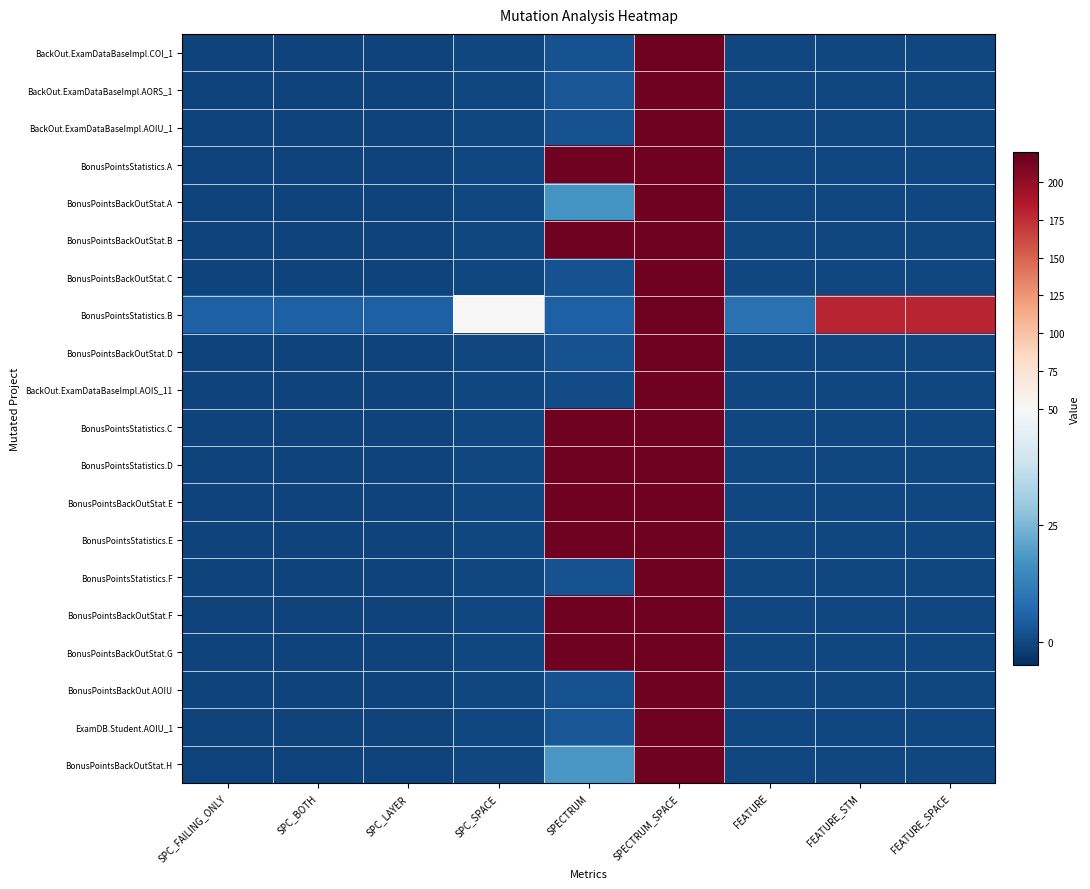

Reading left to right, transcribe all the data shown in this chart.

BackOut.ExamDataBaseImpl.COI_1: SPC_FAILING_ONLY=-1	SPC_BOTH=-1	SPC_LAYER=-1	SPC_SPACE=0	SPECTRUM=2	SPECTRUM_SPACE=215	FEATURE=0	FEATURE_STM=0	FEATURE_SPACE=0
BackOut.ExamDataBaseImpl.AORS_1: SPC_FAILING_ONLY=-1	SPC_BOTH=-1	SPC_LAYER=-1	SPC_SPACE=0	SPECTRUM=3	SPECTRUM_SPACE=215	FEATURE=0	FEATURE_STM=0	FEATURE_SPACE=0
BackOut.ExamDataBaseImpl.AOIU_1: SPC_FAILING_ONLY=-1	SPC_BOTH=-1	SPC_LAYER=-1	SPC_SPACE=0	SPECTRUM=2	SPECTRUM_SPACE=215	FEATURE=0	FEATURE_STM=0	FEATURE_SPACE=0
BonusPointsStatistics.A: SPC_FAILING_ONLY=-1	SPC_BOTH=-1	SPC_LAYER=-1	SPC_SPACE=0	SPECTRUM=215	SPECTRUM_SPACE=215	FEATURE=0	FEATURE_STM=0	FEATURE_SPACE=0
BonusPointsBackOutStat.A: SPC_FAILING_ONLY=-1	SPC_BOTH=-1	SPC_LAYER=-1	SPC_SPACE=0	SPECTRUM=17	SPECTRUM_SPACE=215	FEATURE=0	FEATURE_STM=0	FEATURE_SPACE=0
BonusPointsBackOutStat.B: SPC_FAILING_ONLY=-1	SPC_BOTH=-1	SPC_LAYER=-1	SPC_SPACE=0	SPECTRUM=215	SPECTRUM_SPACE=215	FEATURE=0	FEATURE_STM=0	FEATURE_SPACE=0
BonusPointsBackOutStat.C: SPC_FAILING_ONLY=-1	SPC_BOTH=-1	SPC_LAYER=-1	SPC_SPACE=0	SPECTRUM=2	SPECTRUM_SPACE=215	FEATURE=0	FEATURE_STM=0	FEATURE_SPACE=0
BonusPointsStatistics.B: SPC_FAILING_ONLY=5	SPC_BOTH=5	SPC_LAYER=5	SPC_SPACE=51	SPECTRUM=5	SPECTRUM_SPACE=215	FEATURE=9	FEATURE_STM=179	FEATURE_SPACE=179
BonusPointsBackOutStat.D: SPC_FAILING_ONLY=-1	SPC_BOTH=-1	SPC_LAYER=-1	SPC_SPACE=0	SPECTRUM=2	SPECTRUM_SPACE=215	FEATURE=0	FEATURE_STM=0	FEATURE_SPACE=0
BackOut.ExamDataBaseImpl.AOIS_11: SPC_FAILING_ONLY=-1	SPC_BOTH=-1	SPC_LAYER=-1	SPC_SPACE=0	SPECTRUM=1	SPECTRUM_SPACE=215	FEATURE=0	FEATURE_STM=0	FEATURE_SPACE=0
BonusPointsStatistics.C: SPC_FAILING_ONLY=-1	SPC_BOTH=-1	SPC_LAYER=-1	SPC_SPACE=0	SPECTRUM=215	SPECTRUM_SPACE=215	FEATURE=0	FEATURE_STM=0	FEATURE_SPACE=0
BonusPointsStatistics.D: SPC_FAILING_ONLY=-1	SPC_BOTH=-1	SPC_LAYER=-1	SPC_SPACE=0	SPECTRUM=215	SPECTRUM_SPACE=215	FEATURE=0	FEATURE_STM=0	FEATURE_SPACE=0
BonusPointsBackOutStat.E: SPC_FAILING_ONLY=-1	SPC_BOTH=-1	SPC_LAYER=-1	SPC_SPACE=0	SPECTRUM=215	SPECTRUM_SPACE=215	FEATURE=0	FEATURE_STM=0	FEATURE_SPACE=0
BonusPointsStatistics.E: SPC_FAILING_ONLY=-1	SPC_BOTH=-1	SPC_LAYER=-1	SPC_SPACE=0	SPECTRUM=215	SPECTRUM_SPACE=215	FEATURE=0	FEATURE_STM=0	FEATURE_SPACE=0
BonusPointsStatistics.F: SPC_FAILING_ONLY=-1	SPC_BOTH=-1	SPC_LAYER=-1	SPC_SPACE=0	SPECTRUM=2	SPECTRUM_SPACE=215	FEATURE=0	FEATURE_STM=0	FEATURE_SPACE=0
BonusPointsBackOutStat.F: SPC_FAILING_ONLY=-1	SPC_BOTH=-1	SPC_LAYER=-1	SPC_SPACE=0	SPECTRUM=215	SPECTRUM_SPACE=215	FEATURE=0	FEATURE_STM=0	FEATURE_SPACE=0
BonusPointsBackOutStat.G: SPC_FAILING_ONLY=-1	SPC_BOTH=-1	SPC_LAYER=-1	SPC_SPACE=0	SPECTRUM=215	SPECTRUM_SPACE=215	FEATURE=0	FEATURE_STM=0	FEATURE_SPACE=0
BonusPointsBackOut.AOIU: SPC_FAILING_ONLY=-1	SPC_BOTH=-1	SPC_LAYER=-1	SPC_SPACE=0	SPECTRUM=2	SPECTRUM_SPACE=215	FEATURE=0	FEATURE_STM=0	FEATURE_SPACE=0
ExamDB.Student.AOIU_1: SPC_FAILING_ONLY=-1	SPC_BOTH=-1	SPC_LAYER=-1	SPC_SPACE=0	SPECTRUM=3	SPECTRUM_SPACE=215	FEATURE=0	FEATURE_STM=0	FEATURE_SPACE=0
BonusPointsBackOutStat.H: SPC_FAILING_ONLY=-1	SPC_BOTH=-1	SPC_LAYER=-1	SPC_SPACE=0	SPECTRUM=18	SPECTRUM_SPACE=215	FEATURE=0	FEATURE_STM=0	FEATURE_SPACE=0